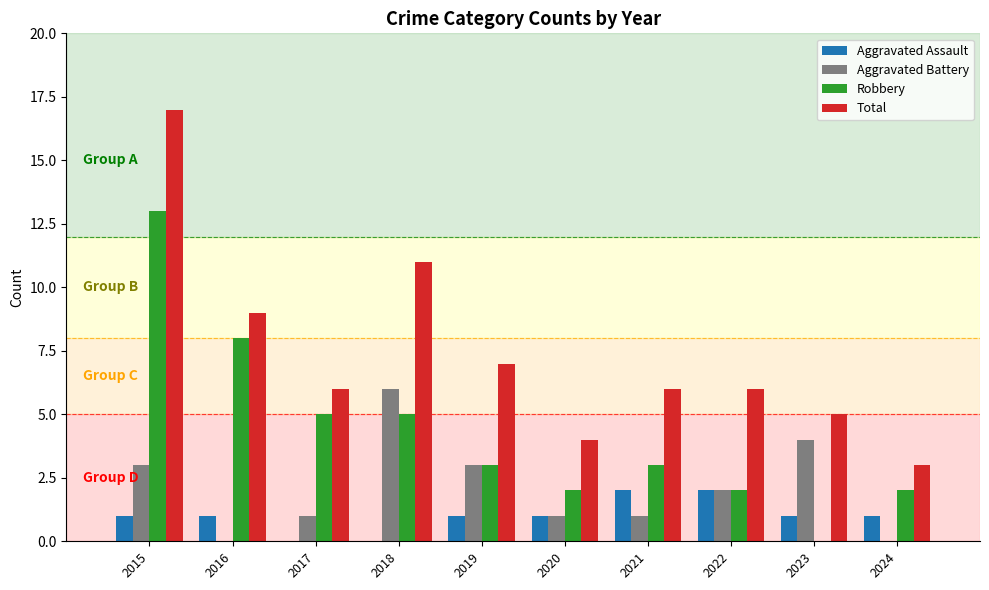

Is the value of Aggravated Battery at 2015 greater than the value of Robbery at 2018?

No